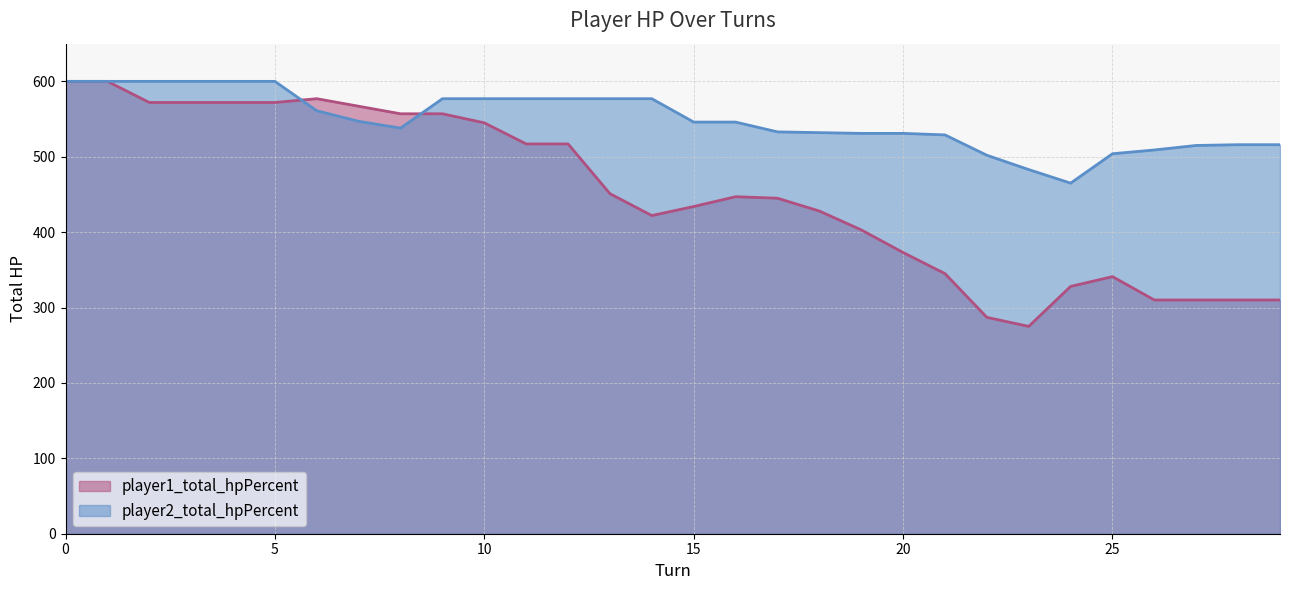

How many distinct data groups are displayed?

2